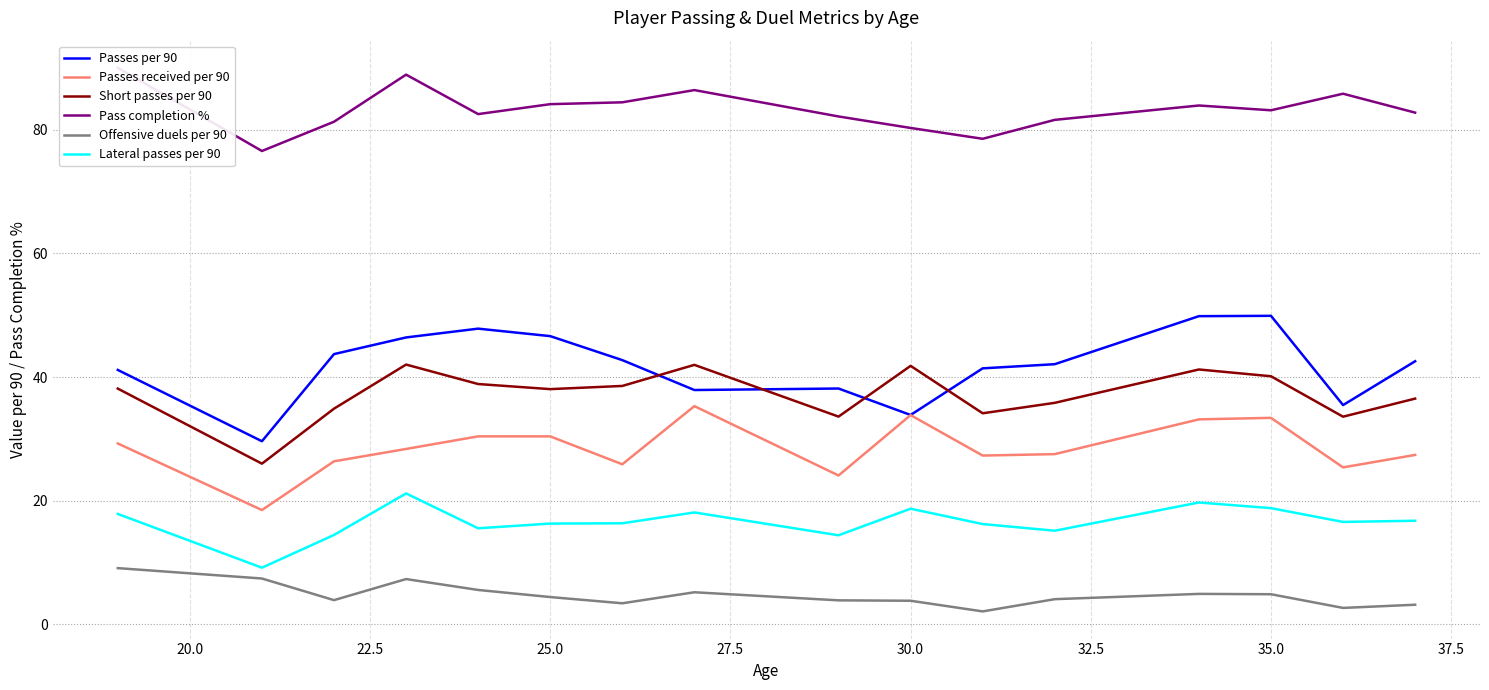

True or false: Lateral passes per 90 and Offensive duels per 90 cross at least once.

False